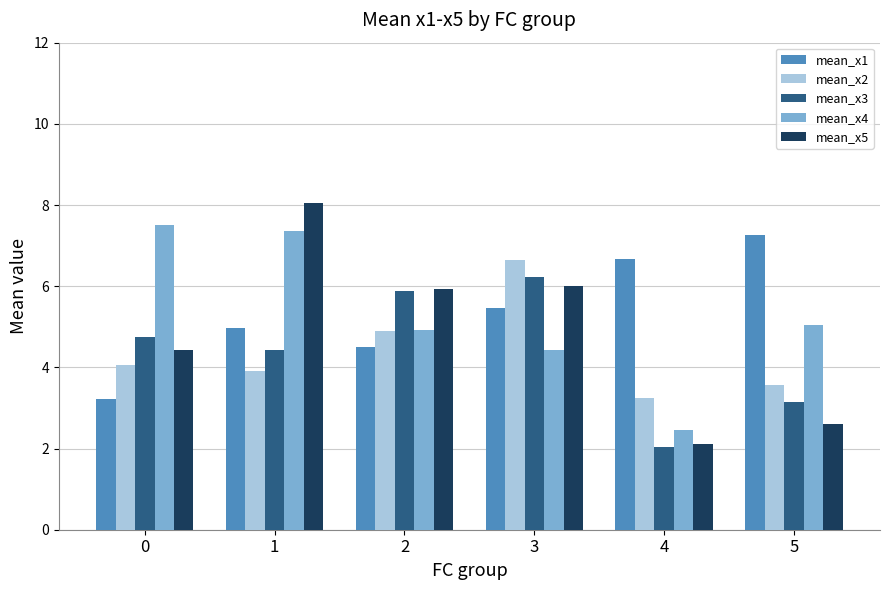

Reading left to right, list all the values displayed in this chart.

mean_x1: 3.2	5.0	4.5	5.5	6.7	7.3
mean_x2: 4.1	3.9	4.9	6.6	3.2	3.6
mean_x3: 4.8	4.4	5.9	6.2	2.0	3.1
mean_x4: 7.5	7.4	4.9	4.4	2.5	5.1
mean_x5: 4.4	8.1	5.9	6.0	2.1	2.6